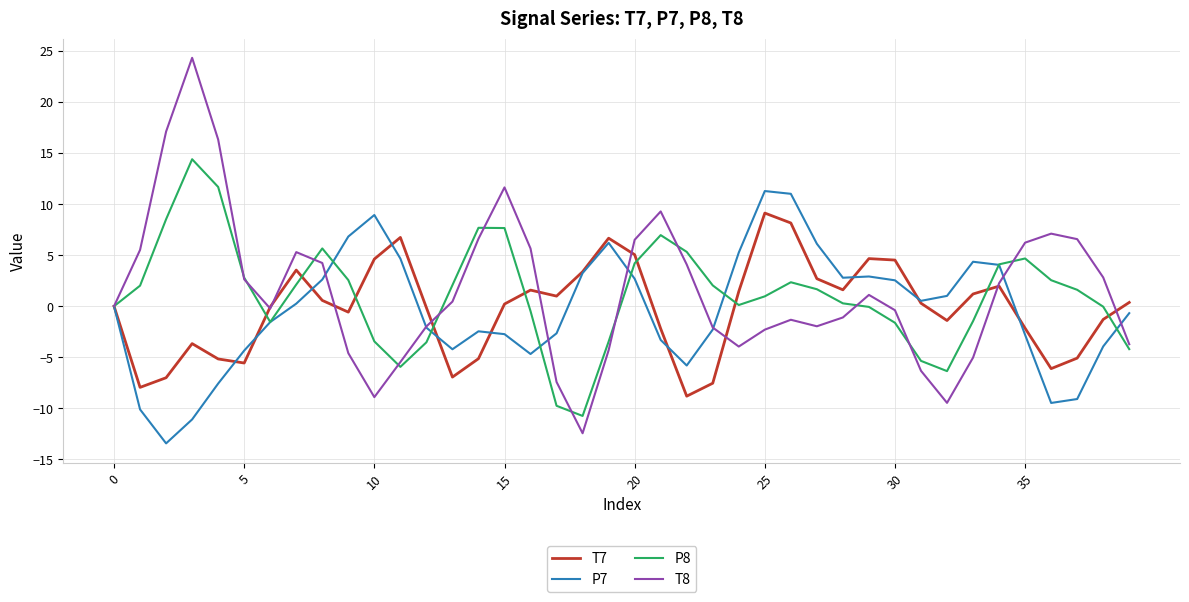

What is the smallest value displayed?

-13.4